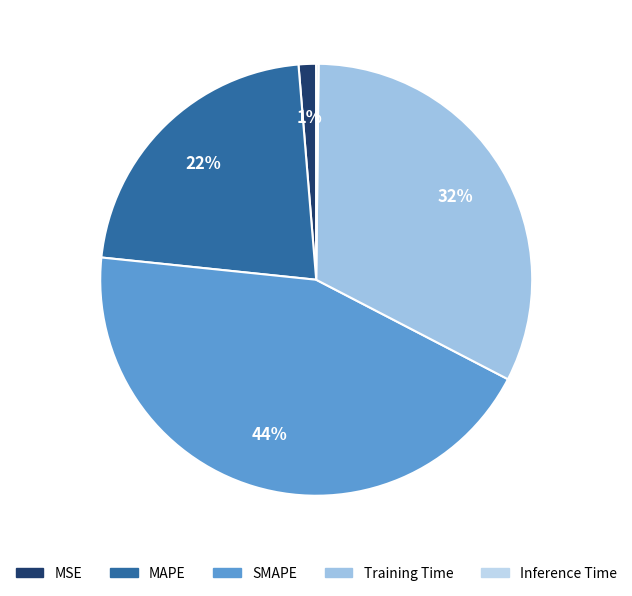

To the nearest percent, what is the difference between the largest and smallest slice percentages?

44%